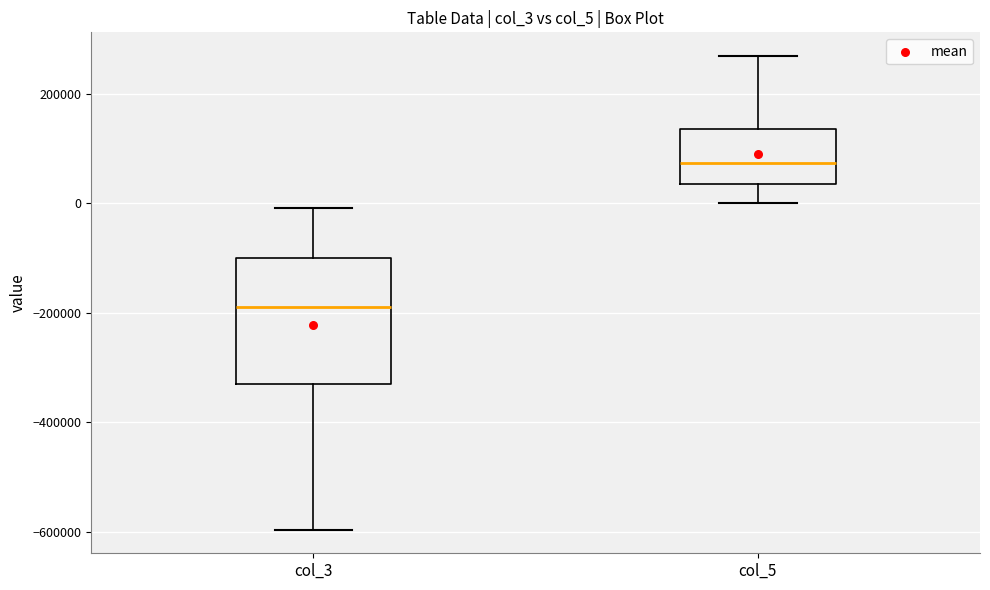

Which box's median line is the lowest?

col_3